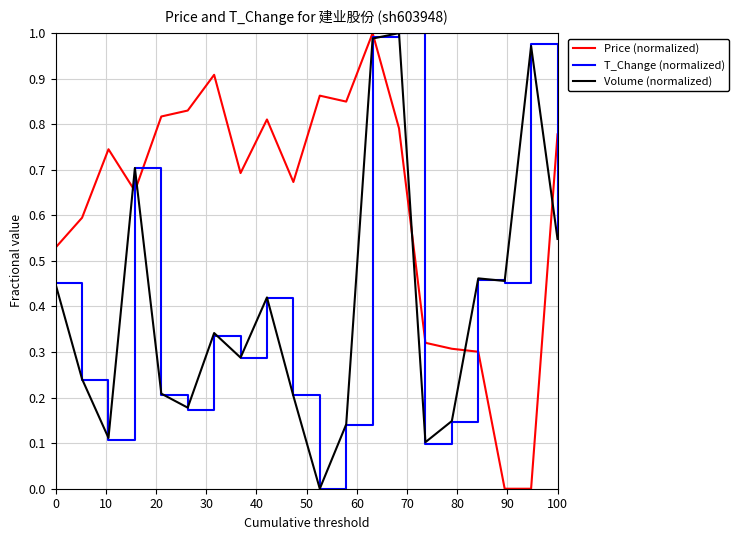

Which series has the largest total across all categories?

Price (normalized)